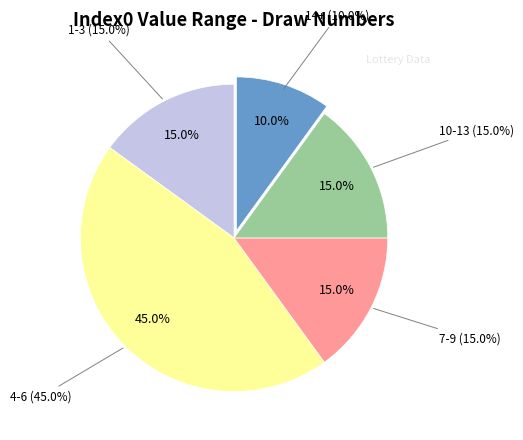

How many segments does this pie chart have?

5